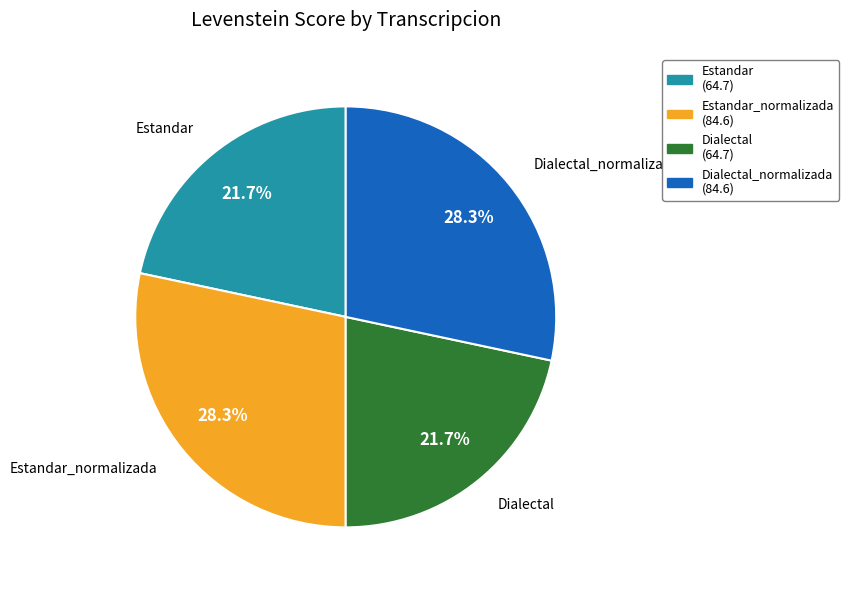

Is there any slice that represents more than half of the pie?

No